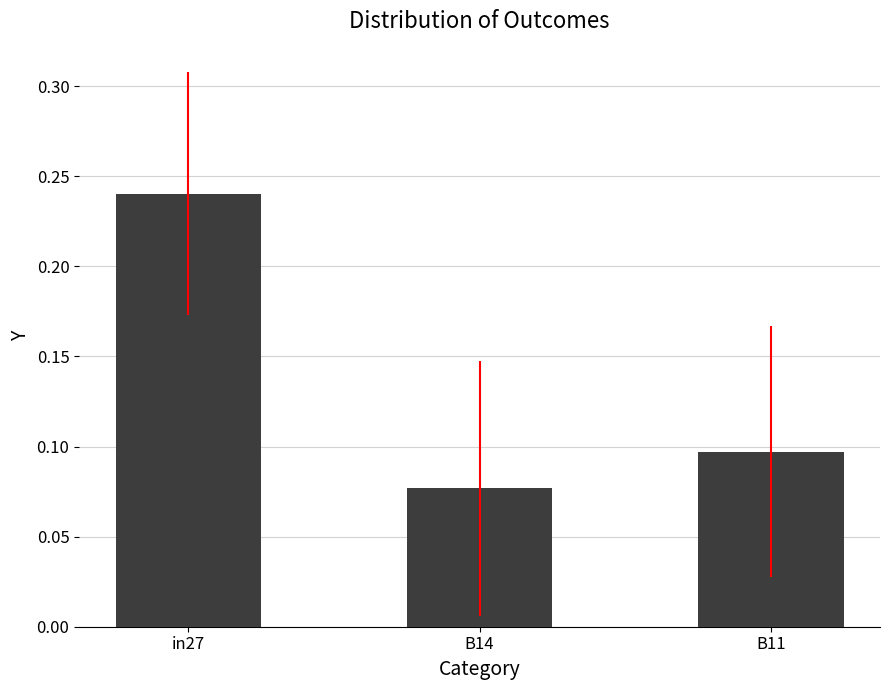

The value at B11 is 0.1. True or false?

True